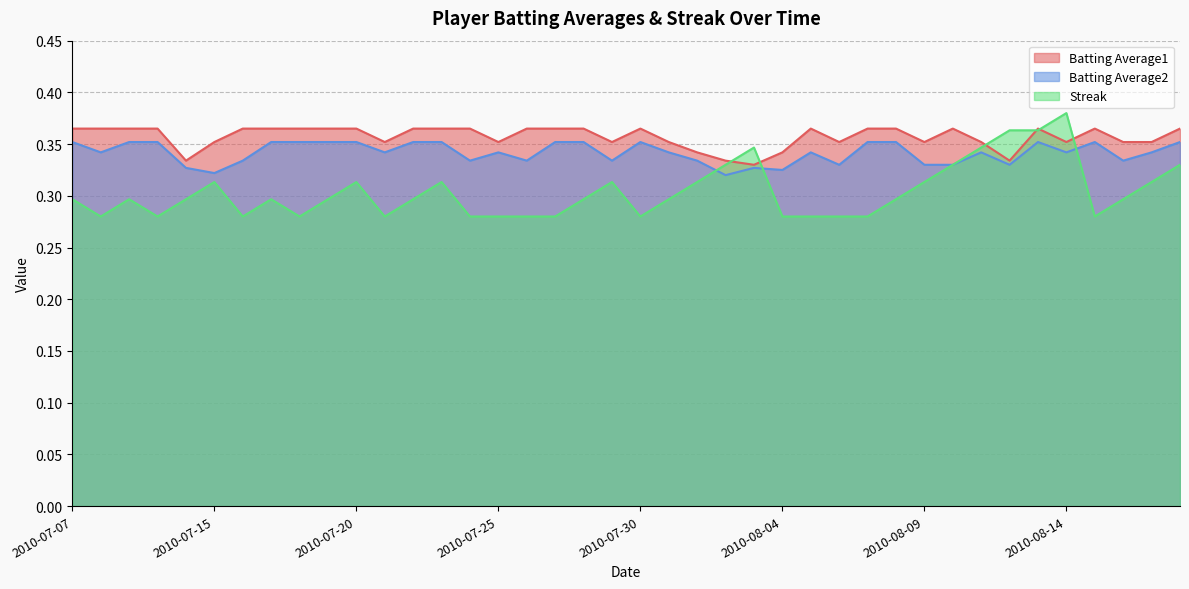

Count the Batting Average1 values in the range 0 to 1.

40